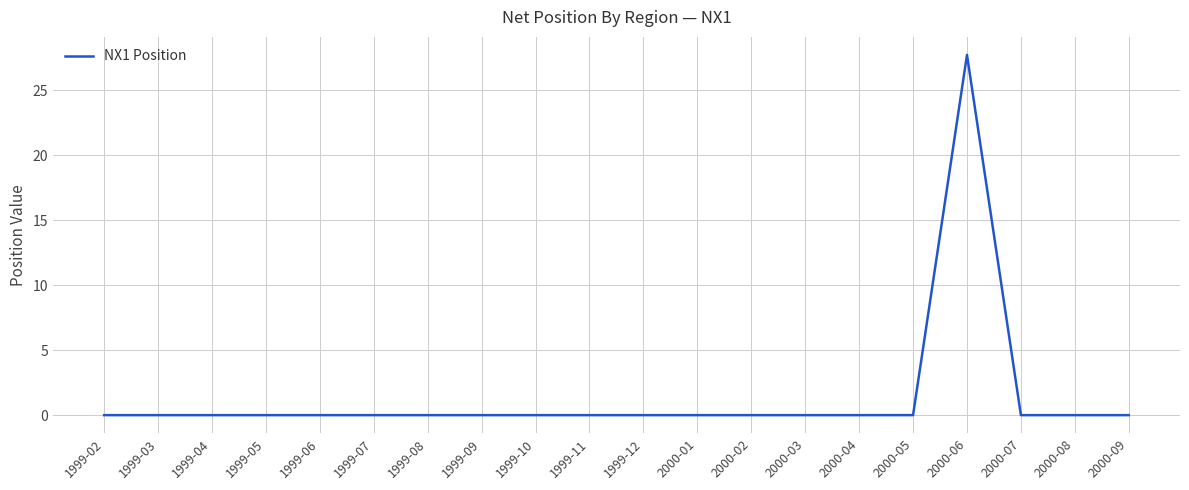

What position from the left is 1999-11?

10